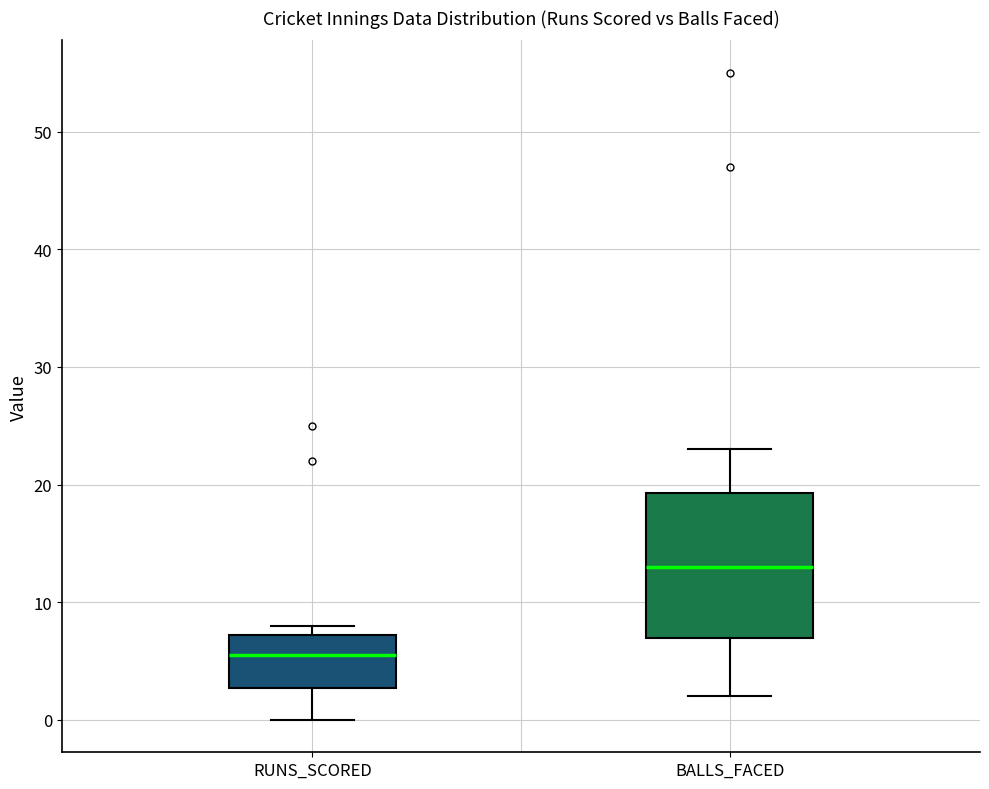

Reading left to right, transcribe this box plot: for each box, give where its median line is, the range the box spans, and where its two whiskers end, as read against the y-axis. The values are not printed on the chart, so give them approximately, as read against the axis.

RUNS_SCORED: median 6, box 3 to 7, whiskers 0 to 8
BALLS_FACED: median 13, box 7 to 19, whiskers 2 to 23